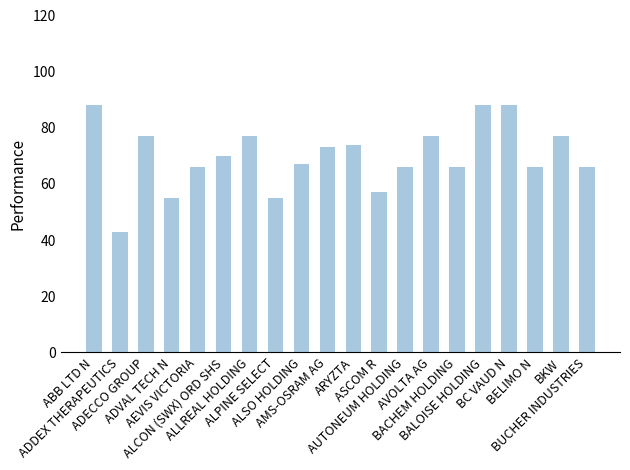

True or false: the data shows 66 at AEVIS VICTORIA.

True